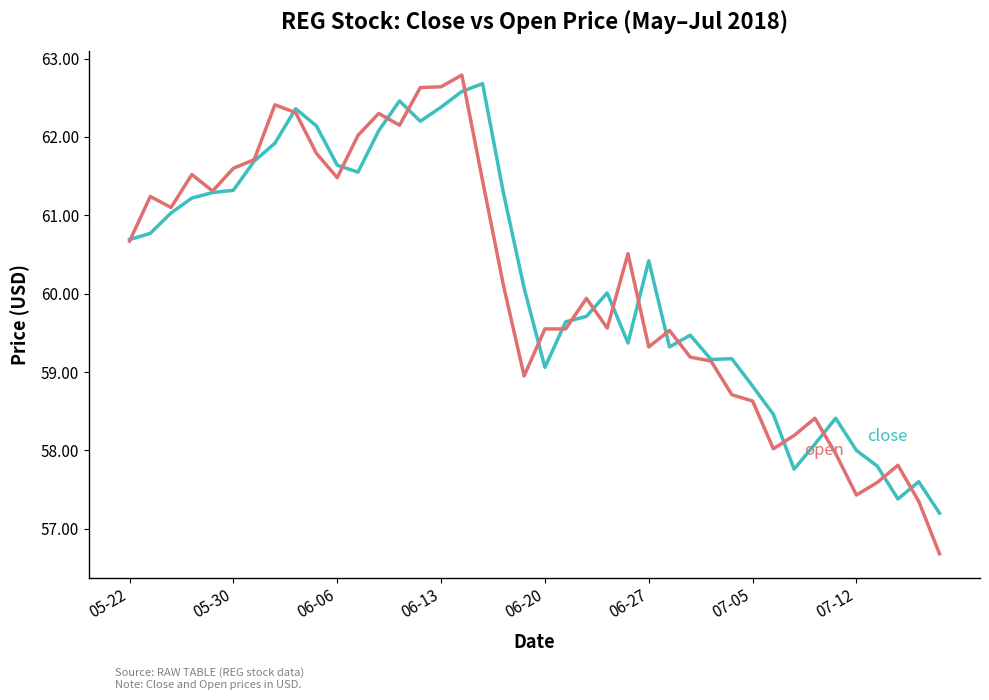

What is the greatest value displayed?

62.8